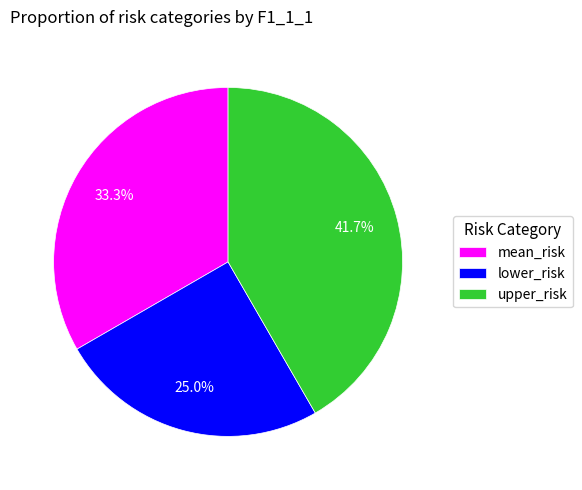

To the nearest percent, what is the difference between the largest and smallest slice percentages?

17%